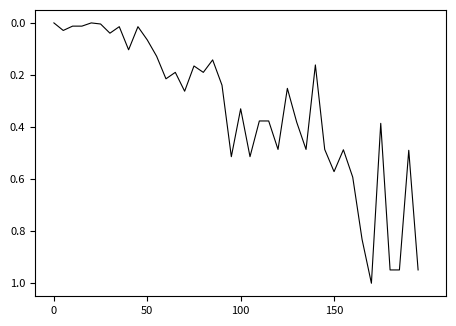

What is the maximum value shown in the chart?

1.0